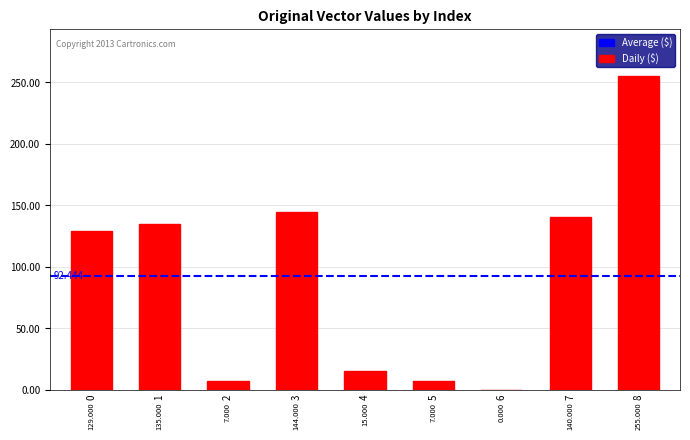

Rank the categories by value from highest to lowest.

8, 3, 7, 1, 0, 4, 2, 5, 6